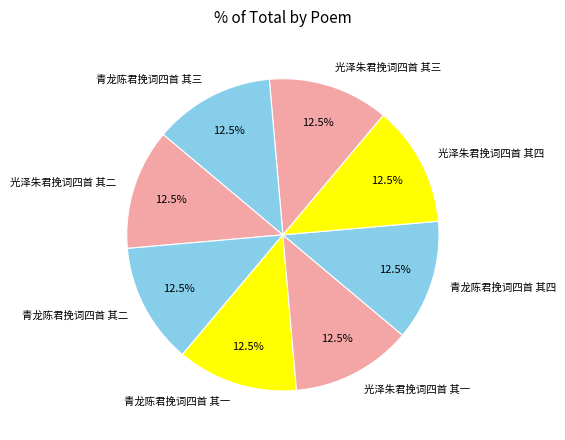

Does 光泽朱君挽词四首 其二 account for over 50% of the chart?

No